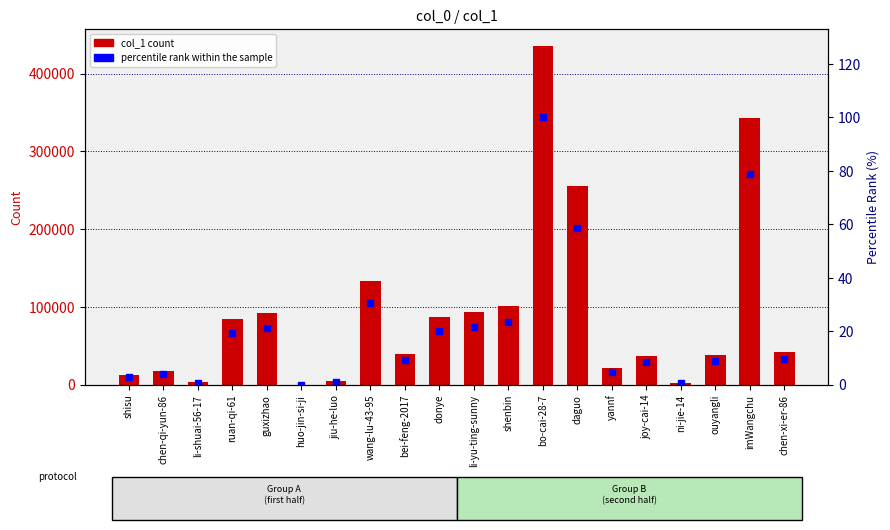

How many distinct data groups are displayed?

2